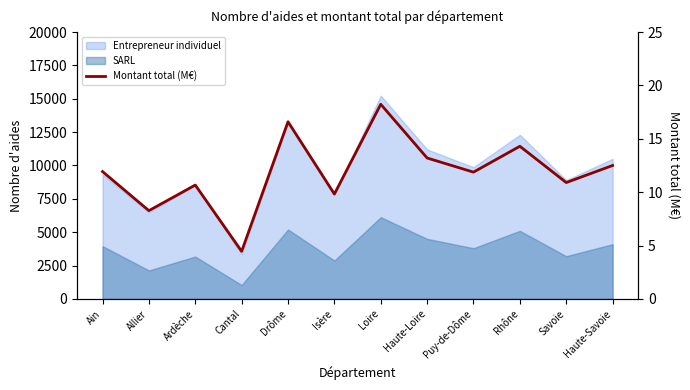

What is the sum of all values?

142.7